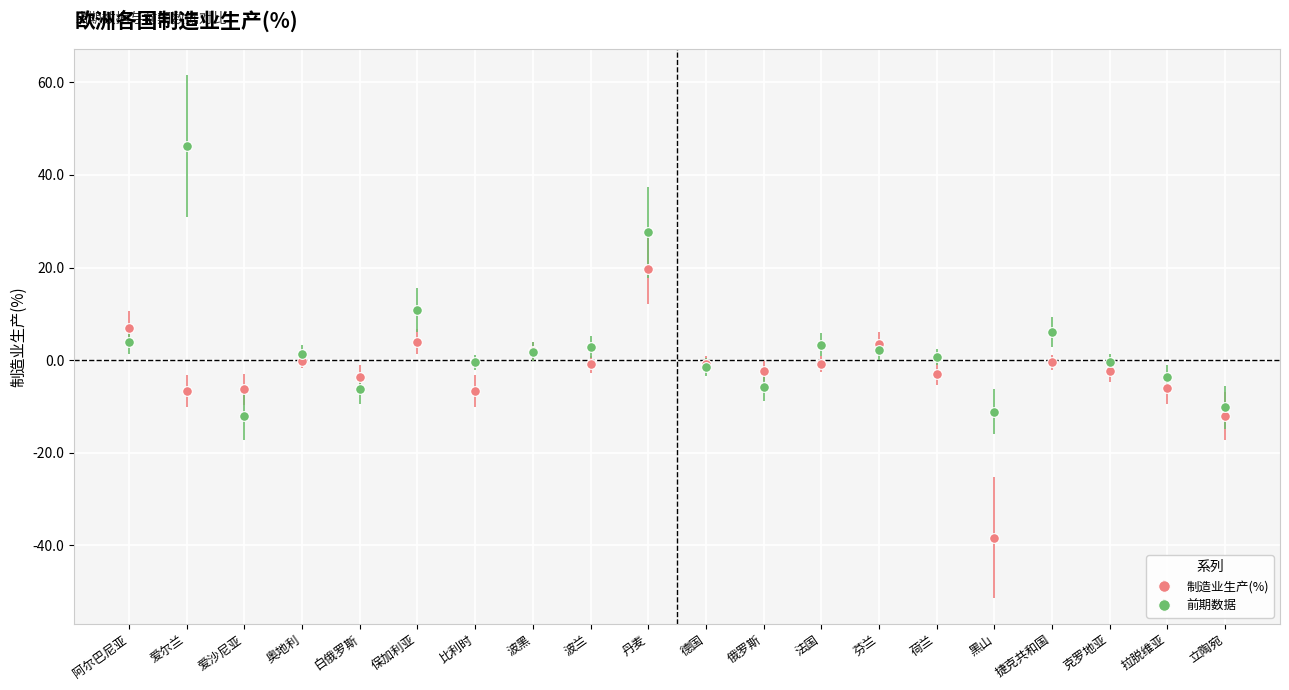

How many data points does each series have?

20